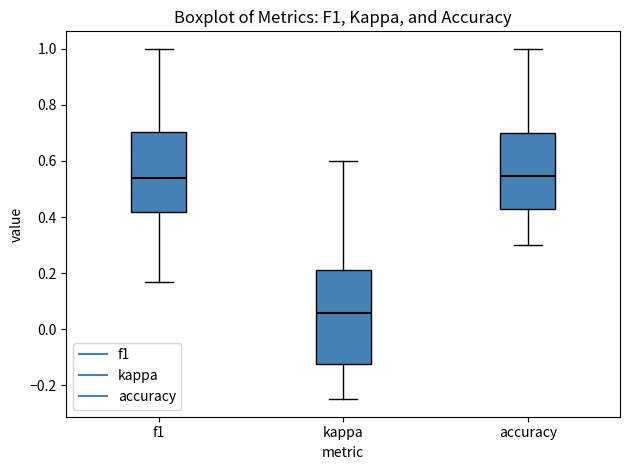

Reading left to right, transcribe this box plot: for each box, give where its median line is, the range the box spans, and where its two whiskers end, as read against the y-axis. The values are not printed on the chart, so give them approximately, as read against the axis.

f1: median 0.54, box 0.42 to 0.70, whiskers 0.16 to 1.00
kappa: median 0.06, box -0.12 to 0.22, whiskers -0.24 to 0.60
accuracy: median 0.54, box 0.42 to 0.70, whiskers 0.30 to 1.00